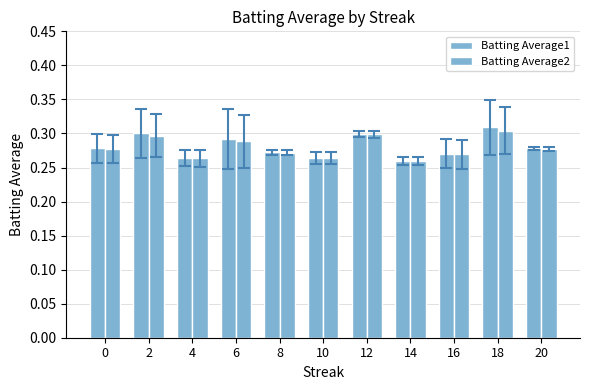

How many data points does each series have?

11